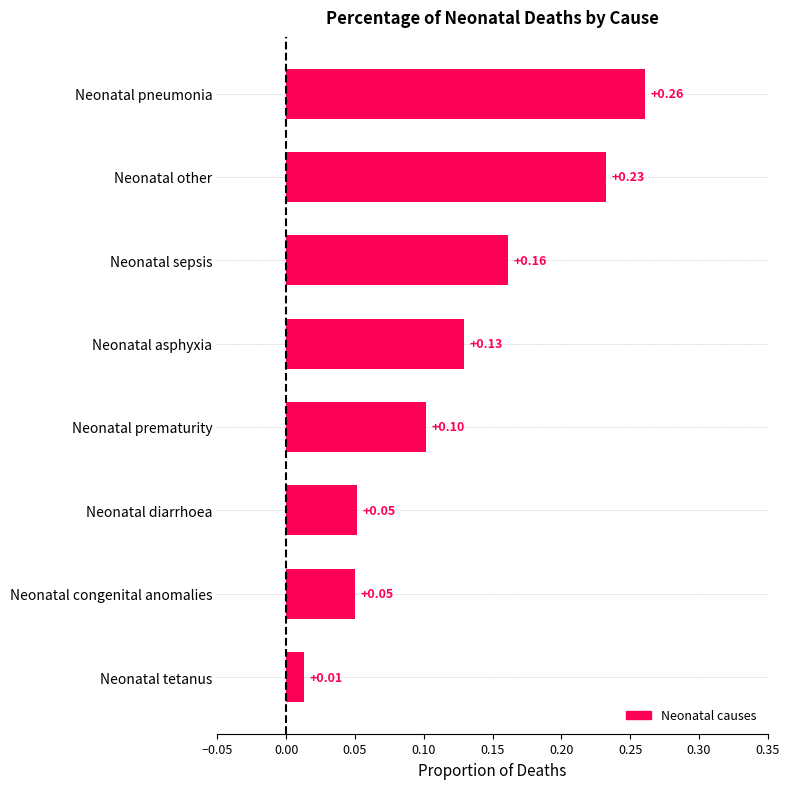

What is the sum of the values at Neonatal asphyxia and Neonatal pneumonia?

0.4